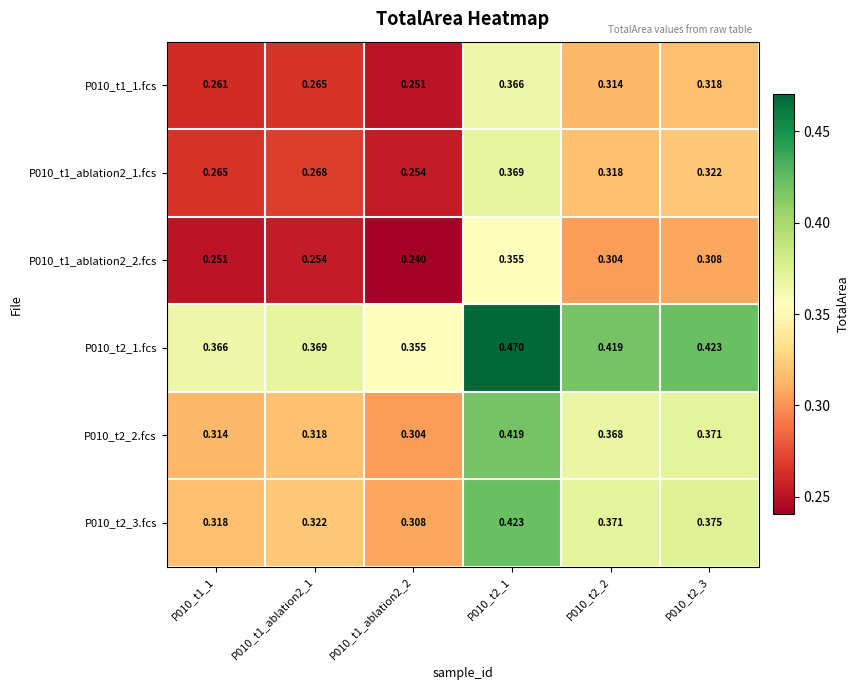

How many data points does each series have?

6